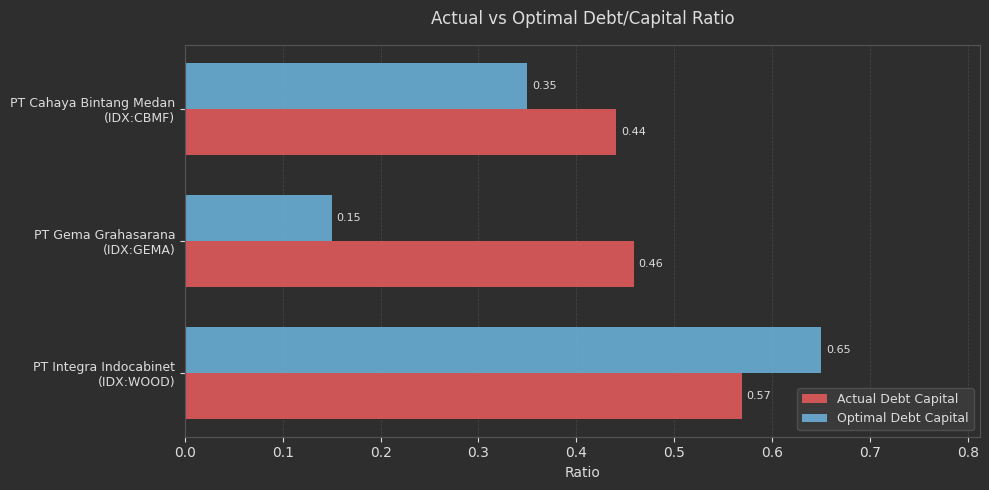

Rank the series by their maximum value, from highest to lowest.

Optimal Debt Capital, Actual Debt Capital